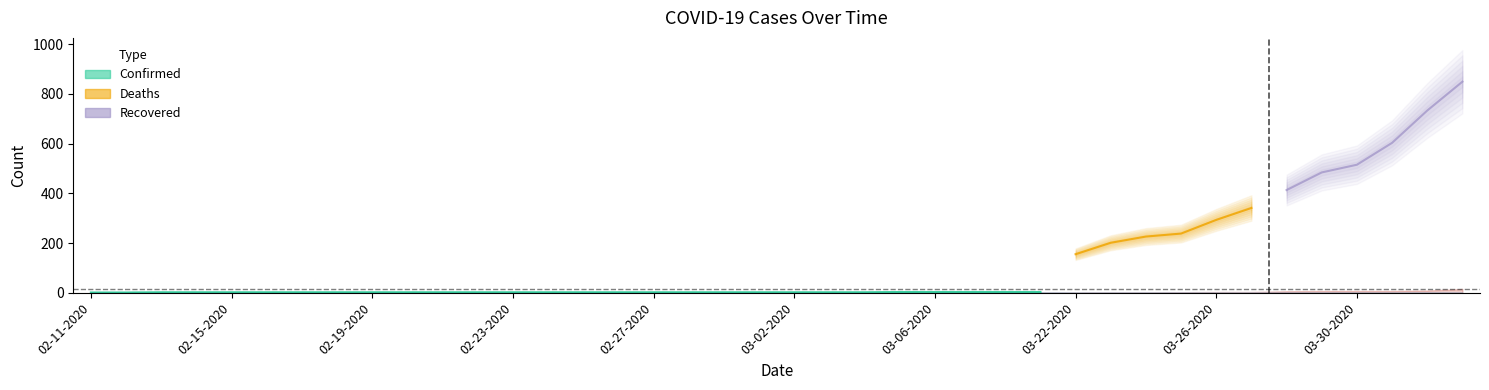

Which series changed the most between 02-21-2020 and 03-22-2020?

Confirmed